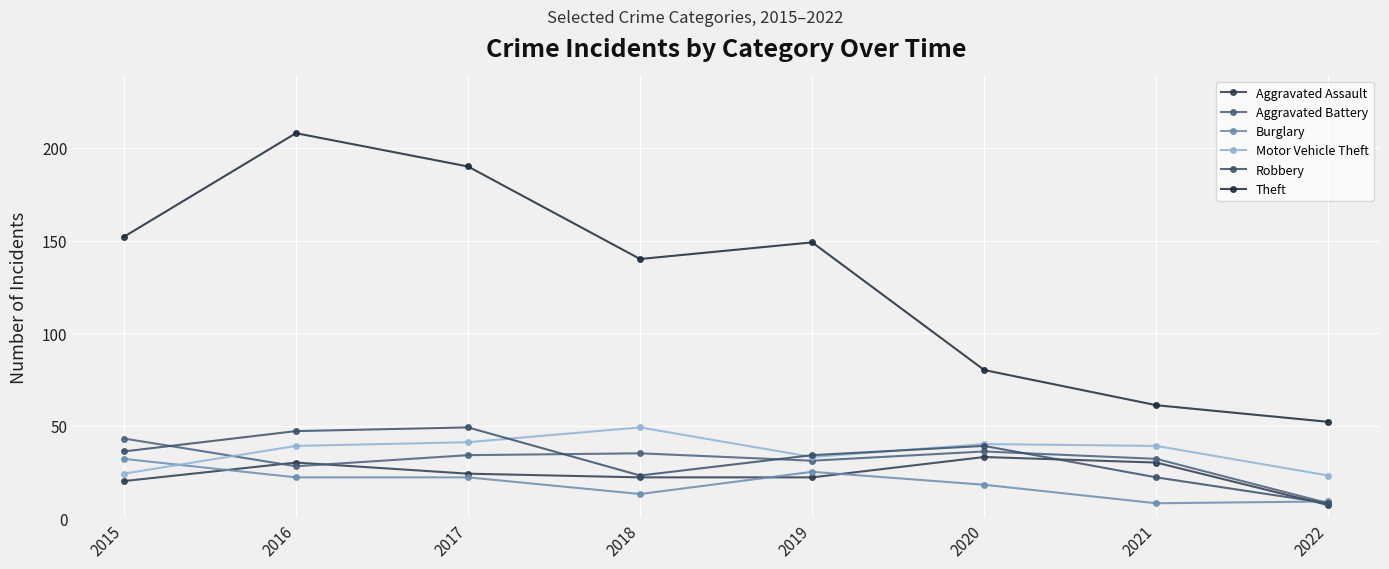

At how many categories does at least one series exceed 72?

6